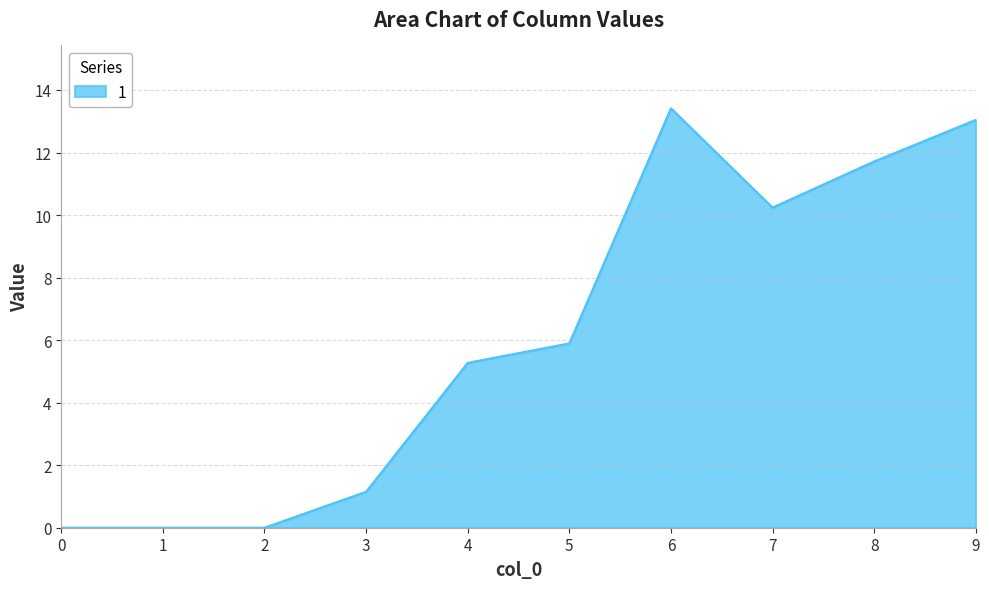

How many lines are shown in the chart?

1